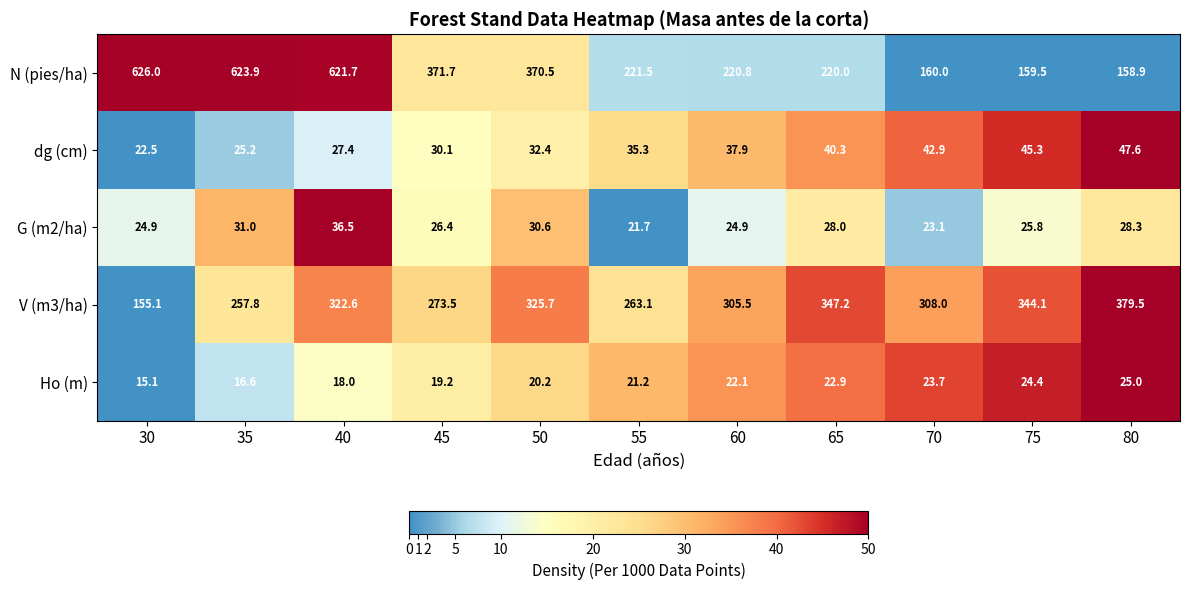

At which label does Ho (m) first exceed 21?

55